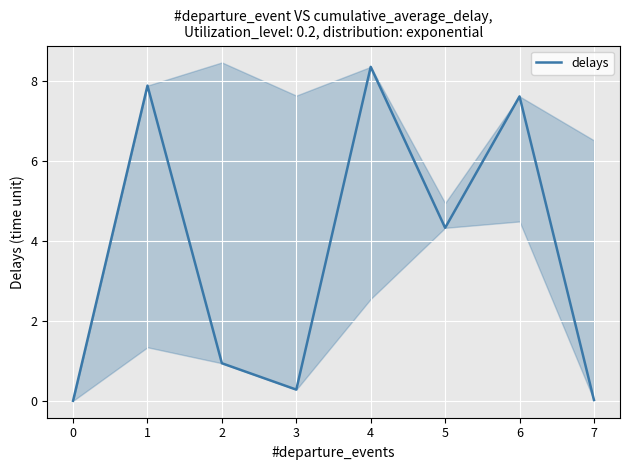

Which has a higher value, 4 or 3?

4